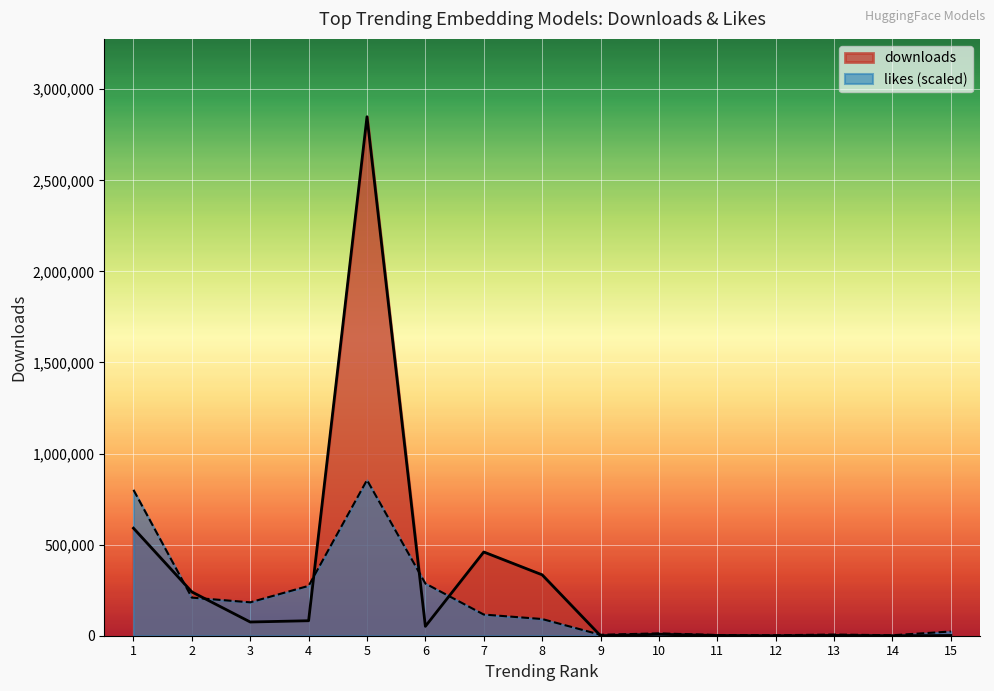

What is the difference between the maximum and second lowest values in the likes series?

852145.0